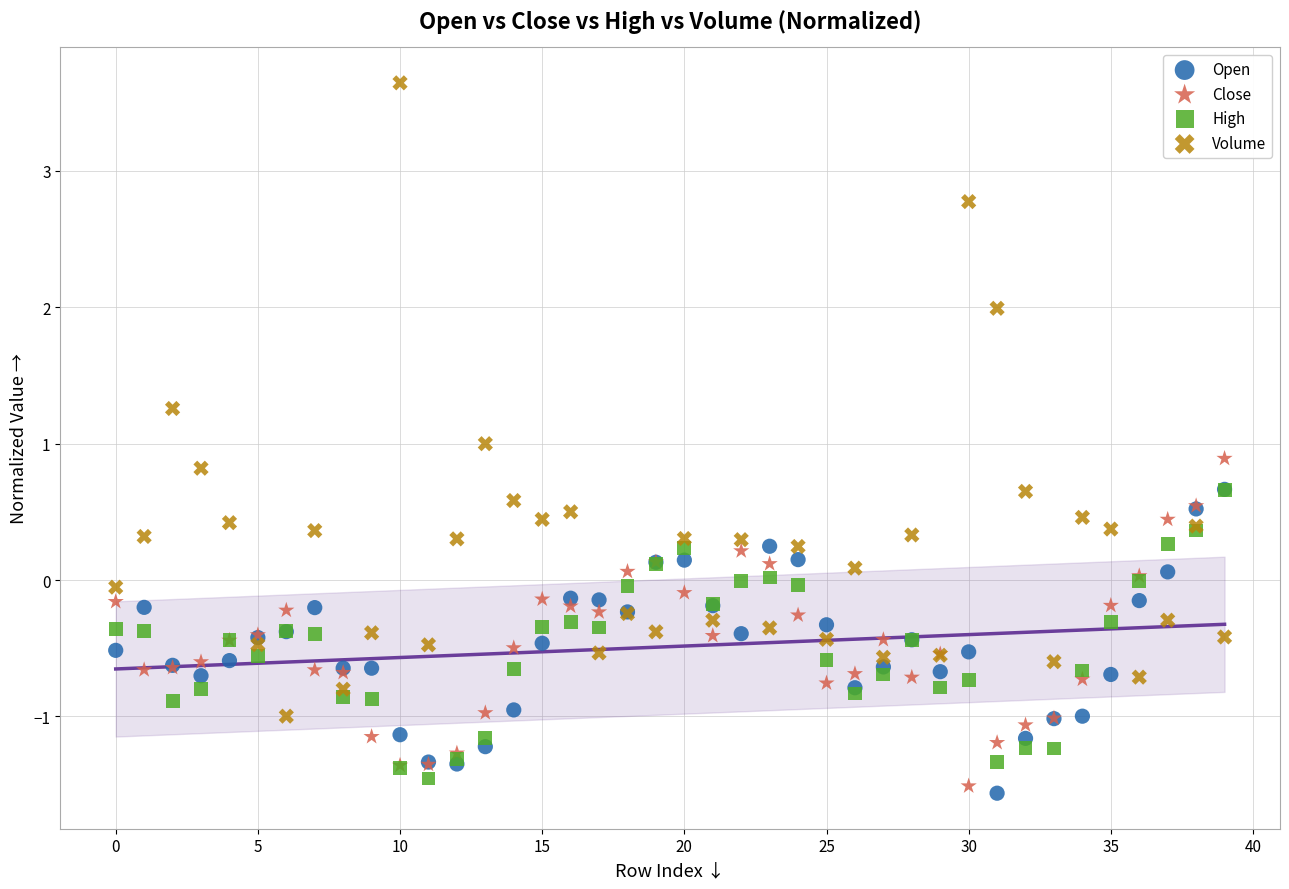

Which series has the widest spread of Y values?

Volume